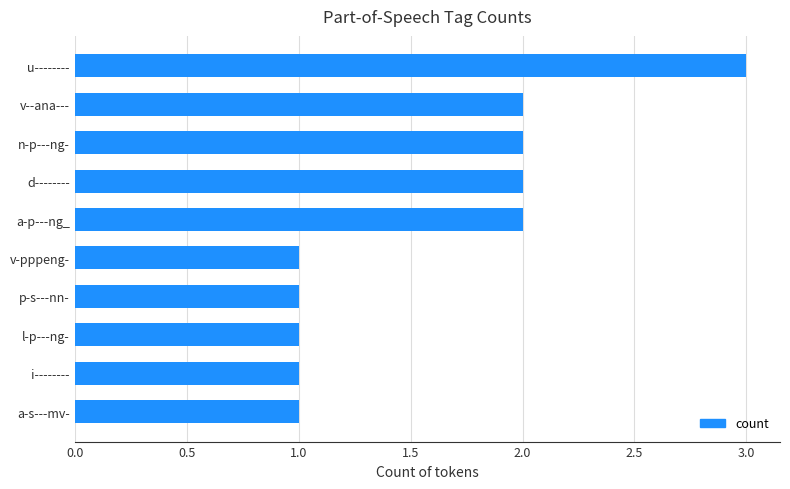

What is the sum of the values at a-p---ng_ and p-s---nn-?

3